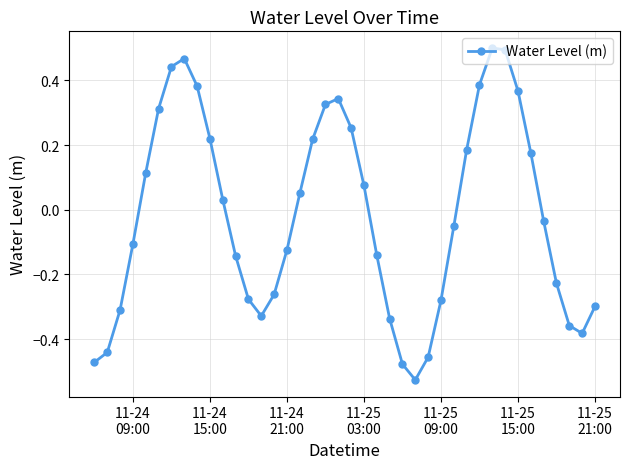

What is the sum of all values?

-0.7